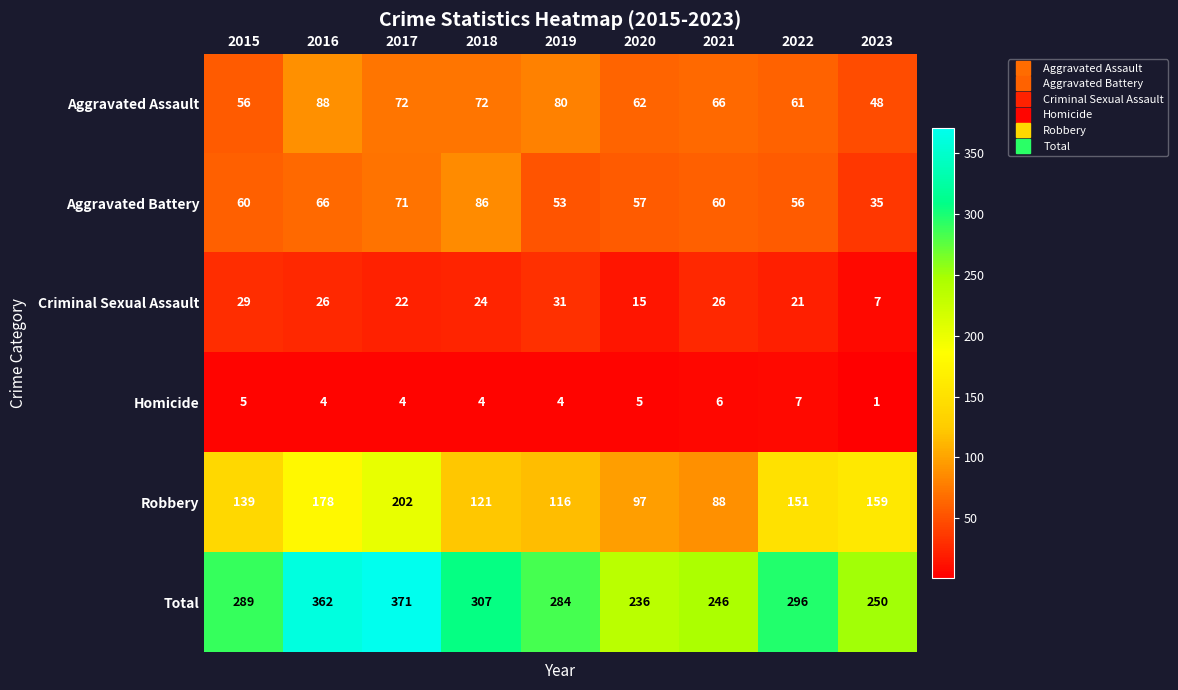

Which category has the lowest value in the Total series?

2020